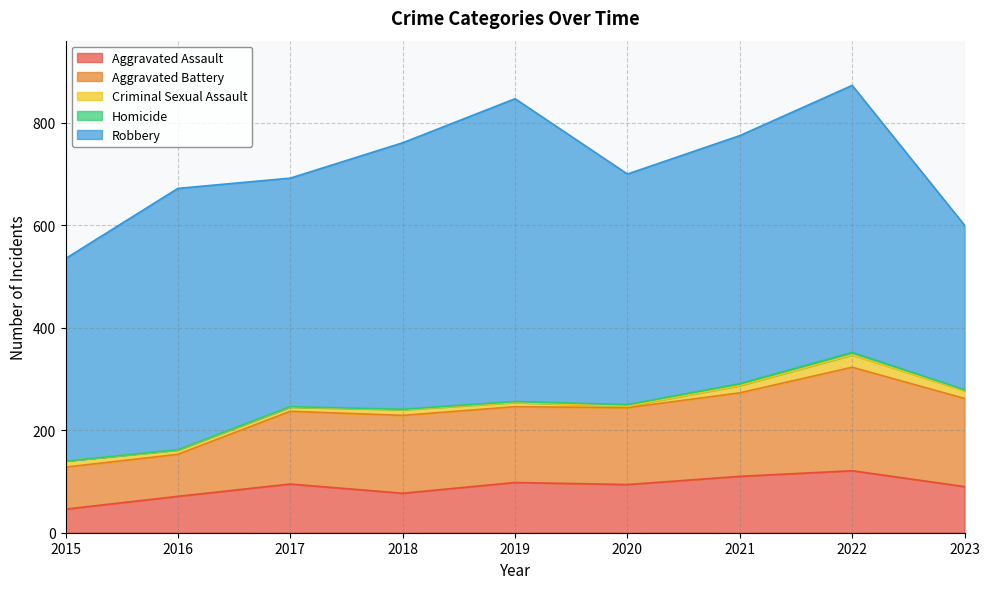

Is it true that Criminal Sexual Assault equals 4 at 2018?

False